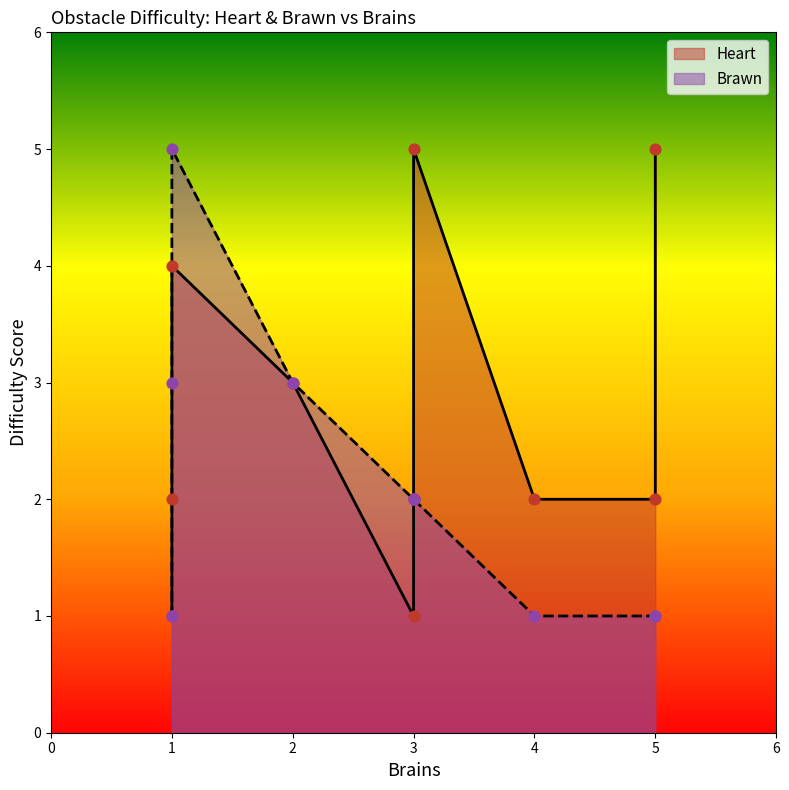

Which series has the largest total across all categories?

Heart